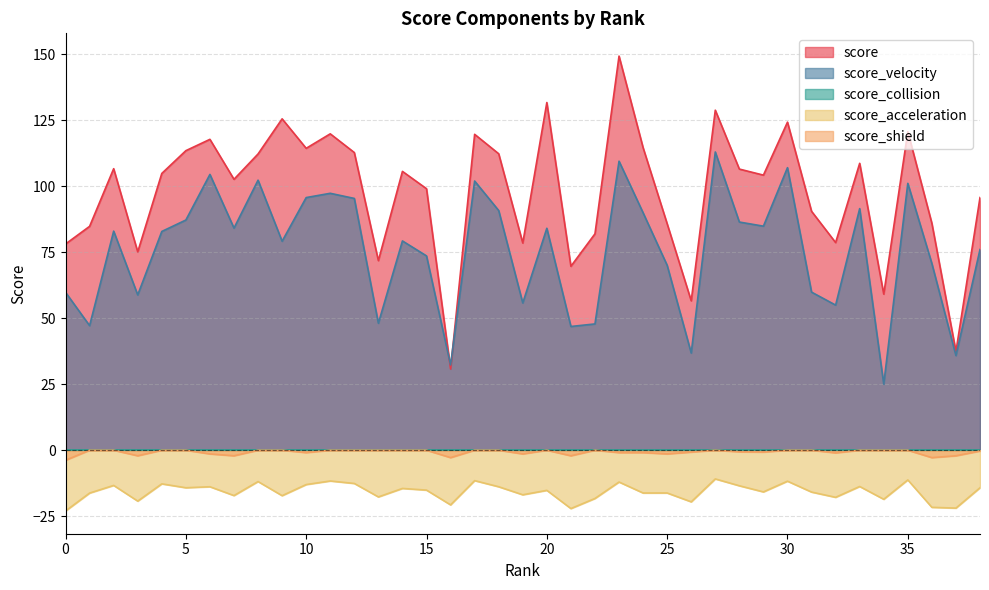

Count the number of categories in the chart.

39